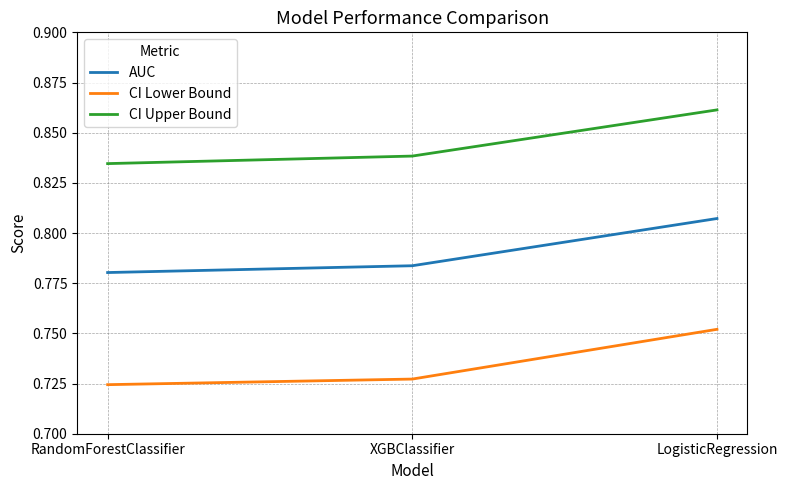

At which category does the chart reach its peak across all series?

LogisticRegression